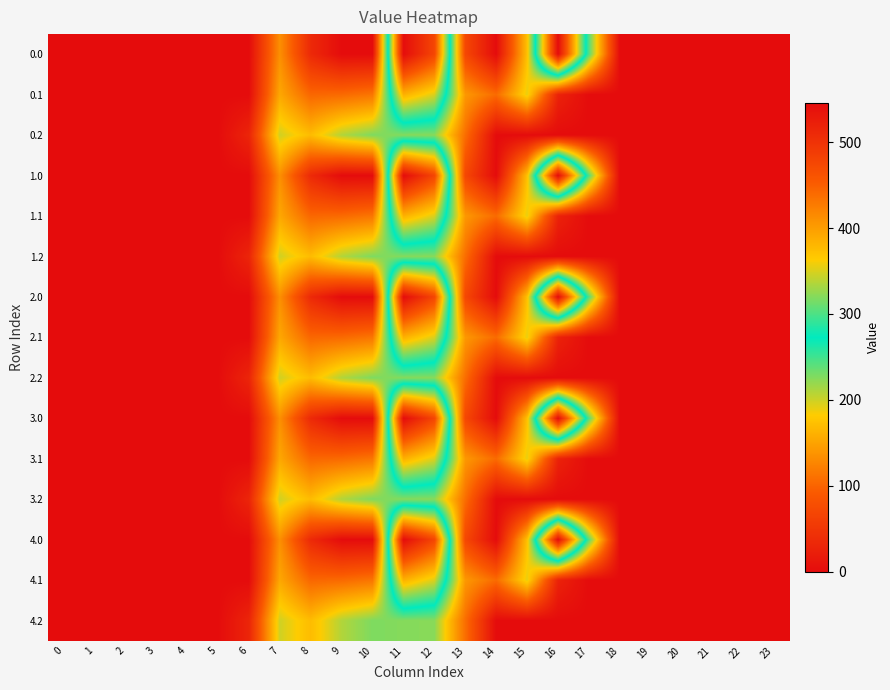

Which label corresponds to the largest value in the chart?

16